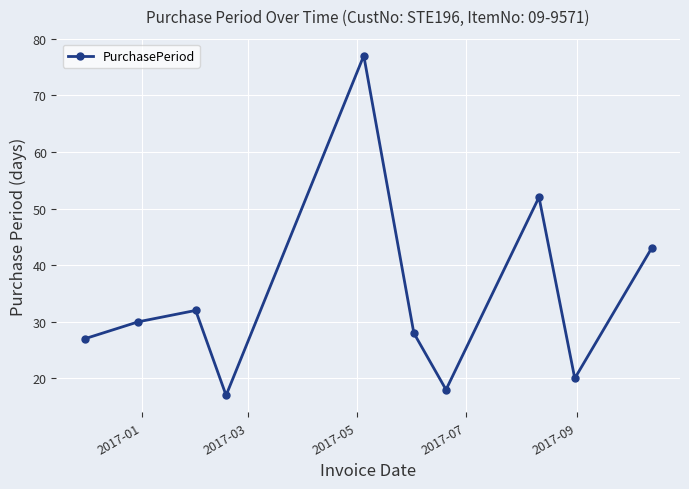

What is the minimum value shown in the chart?

17